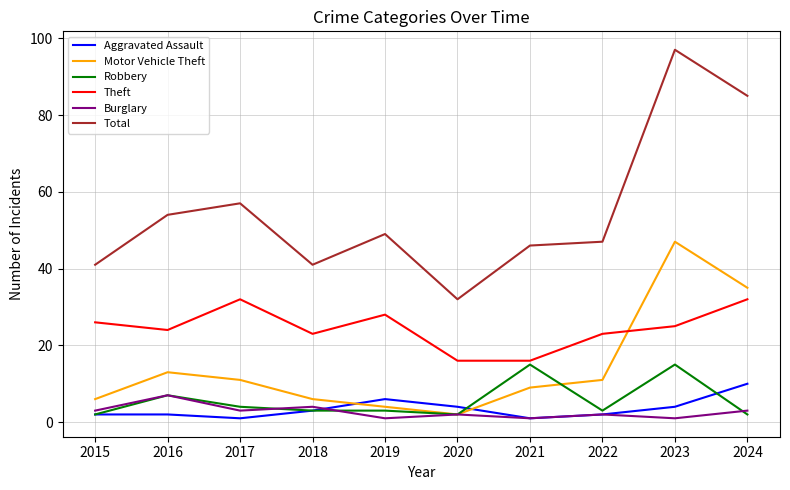

True or false: Theft and Burglary intersect in this chart.

False